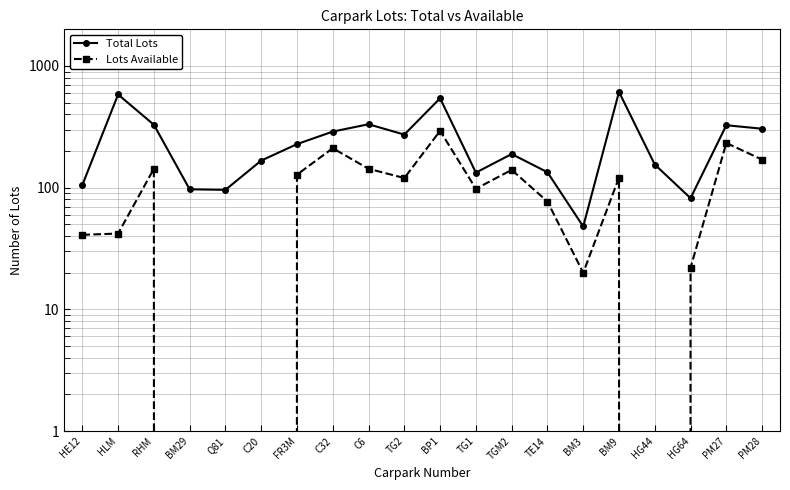

What is the sum of all Total Lots values?

5026